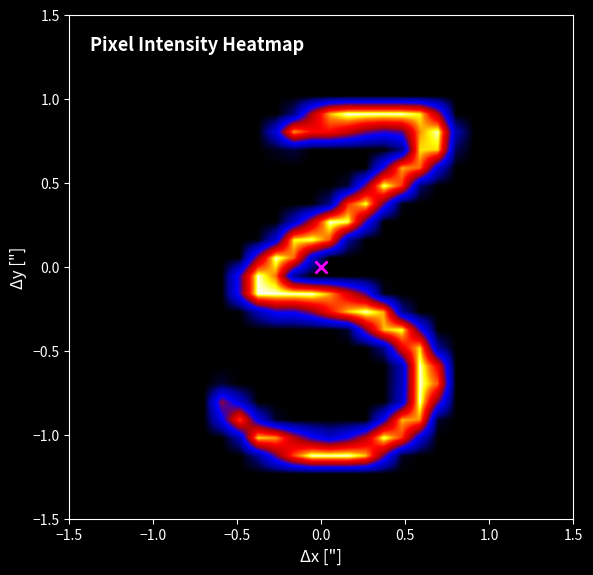

How many categories are shown in the chart?

28